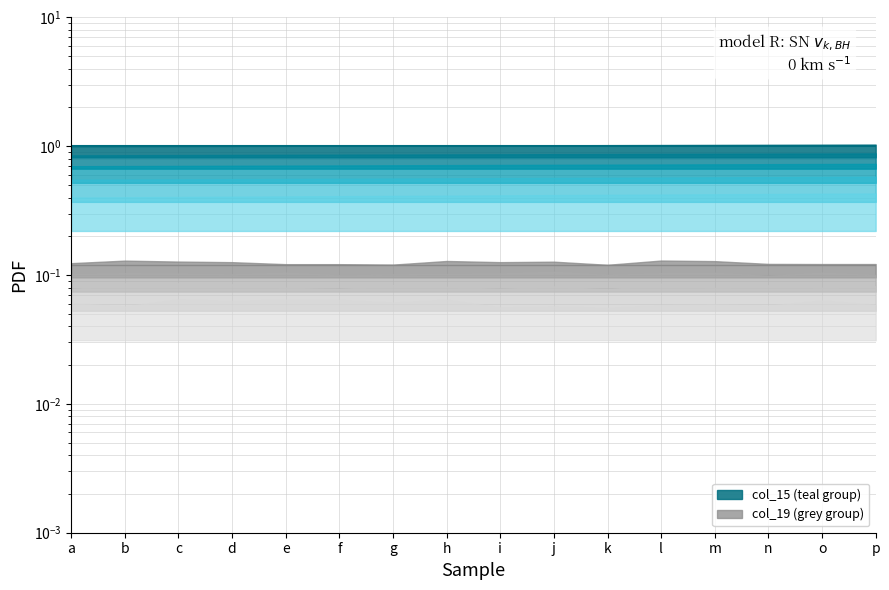

What is the spread (max minus min) of values at f?

0.9